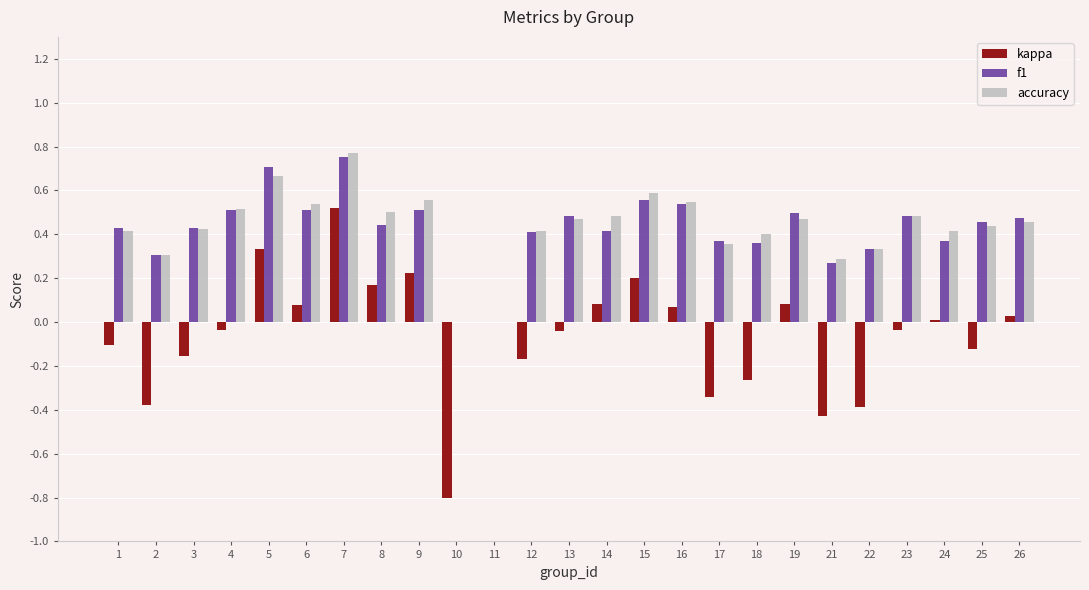

Which series changed the most between 11 and 19?

f1